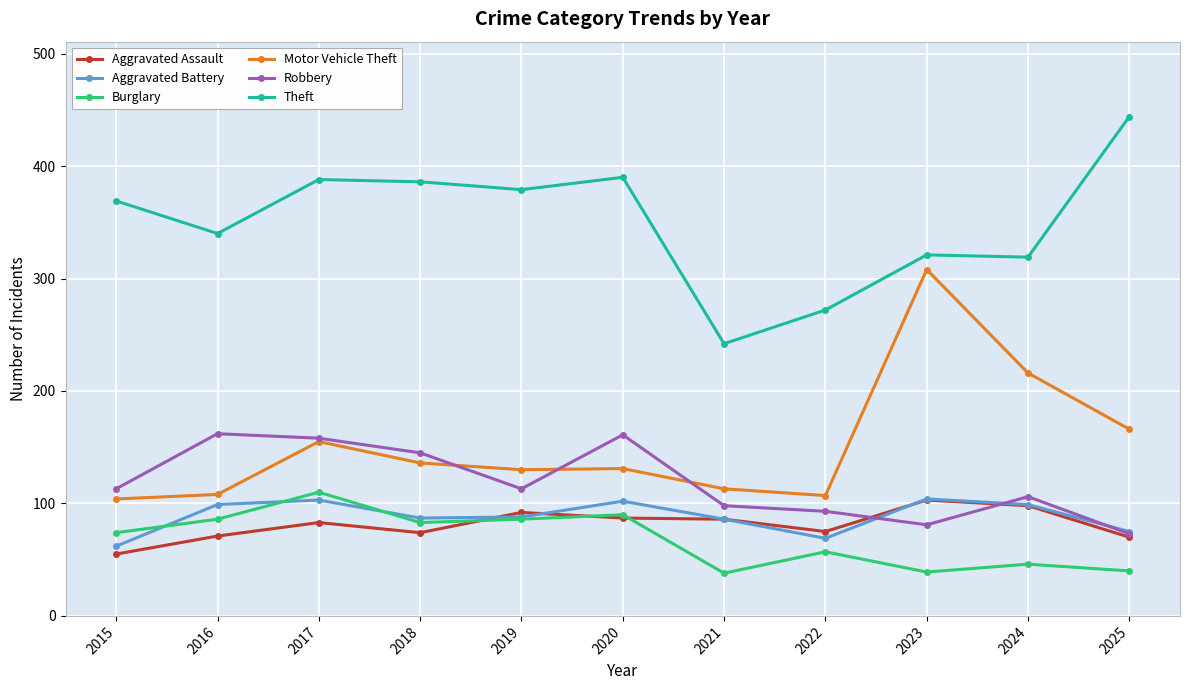

True or false: Robbery has more than 1 points higher than both neighbors.

True